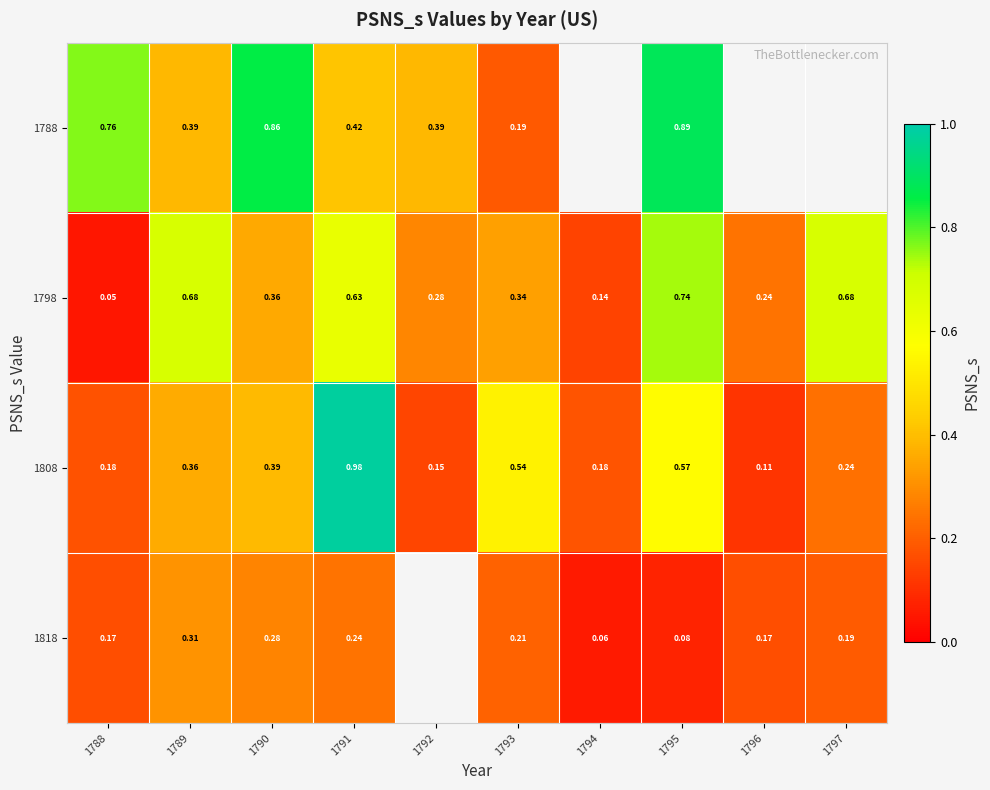

Is the value of 1798 at 1791 greater than the value of 1788 at 1788?

No